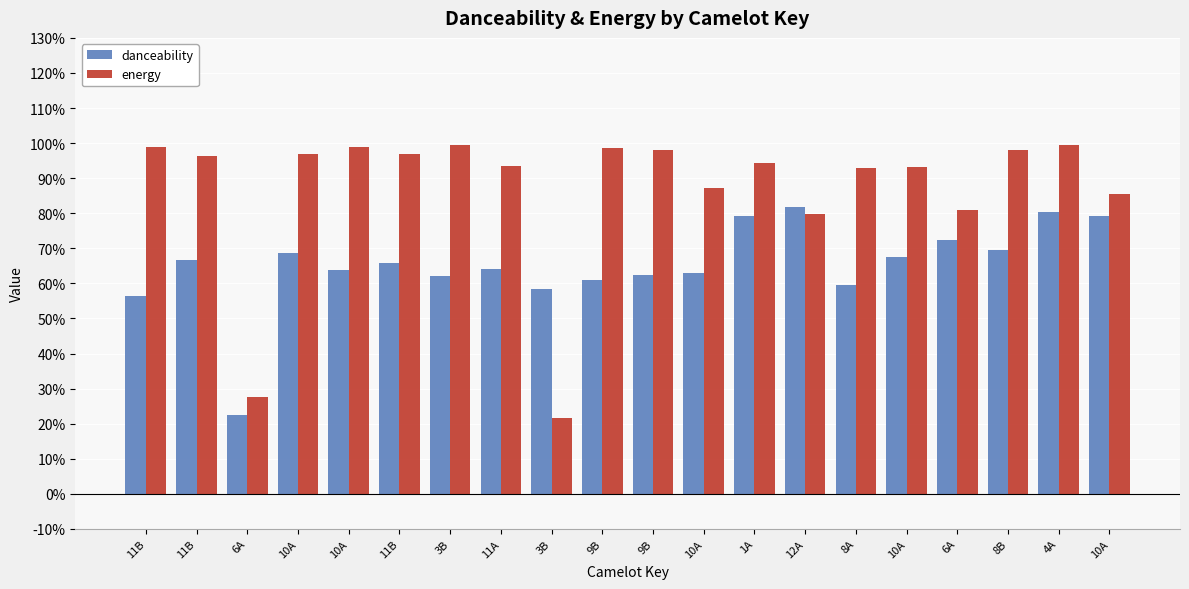

Reading right to left, list all the values displayed in this chart.

danceability: 10A=0.8	4A=0.8	8B=0.7	6A=0.7	10A=0.7	8A=0.6	12A=0.8	1A=0.8	10A=0.6	9B=0.6	9B=0.6	3B=0.6	11A=0.6	3B=0.6	11B=0.7	10A=0.6	10A=0.7	6A=0.2	11B=0.7	11B=0.6
energy: 10A=0.9	4A=1.0	8B=1.0	6A=0.8	10A=0.9	8A=0.9	12A=0.8	1A=0.9	10A=0.9	9B=1.0	9B=1.0	3B=0.2	11A=0.9	3B=1.0	11B=1.0	10A=1.0	10A=1.0	6A=0.3	11B=1.0	11B=1.0